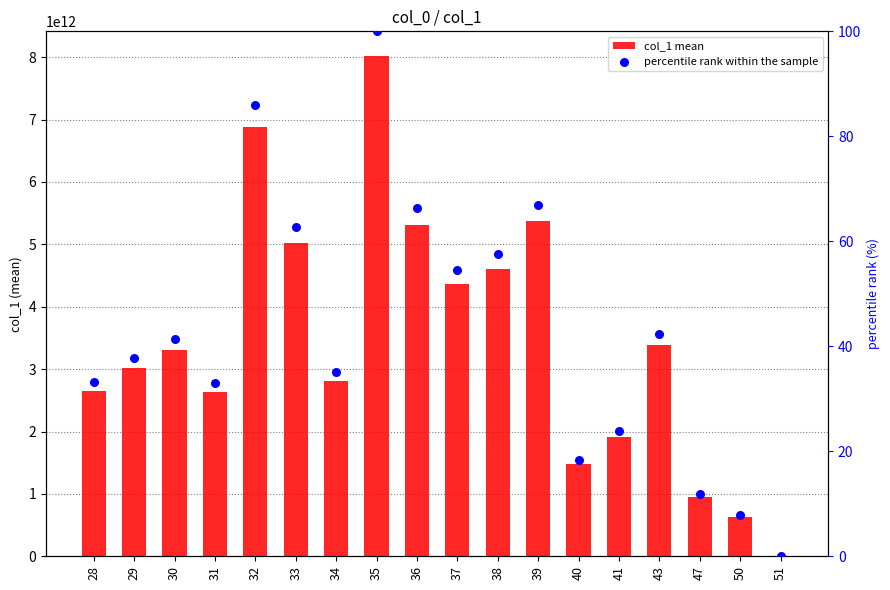

Which series has the widest spread of Y values?

col_1 mean